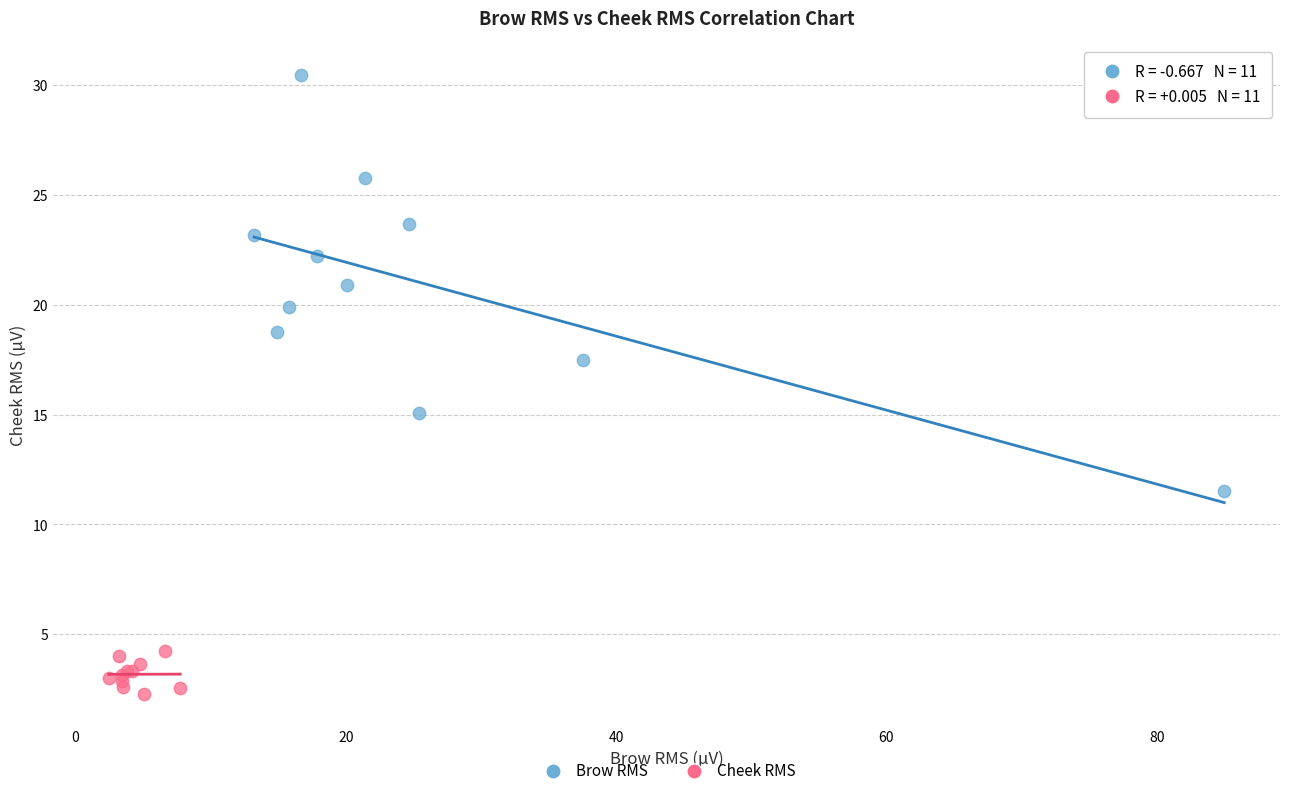

Which series has the widest spread of Y values?

Brow RMS